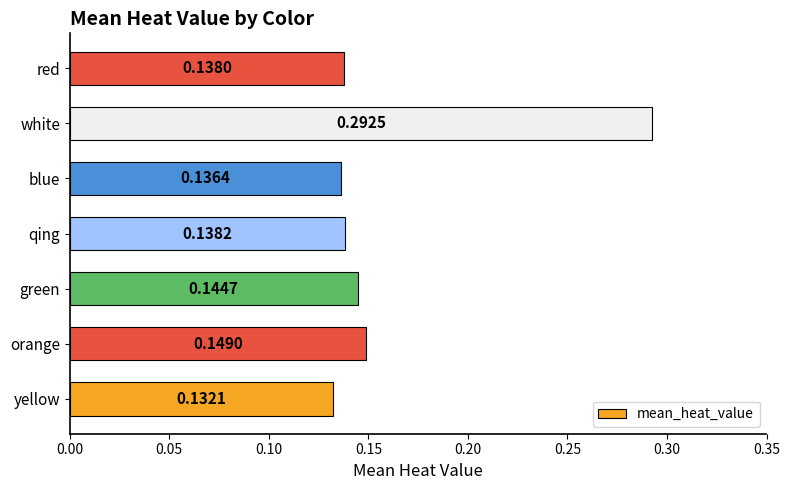

Between white and red, which is larger?

white